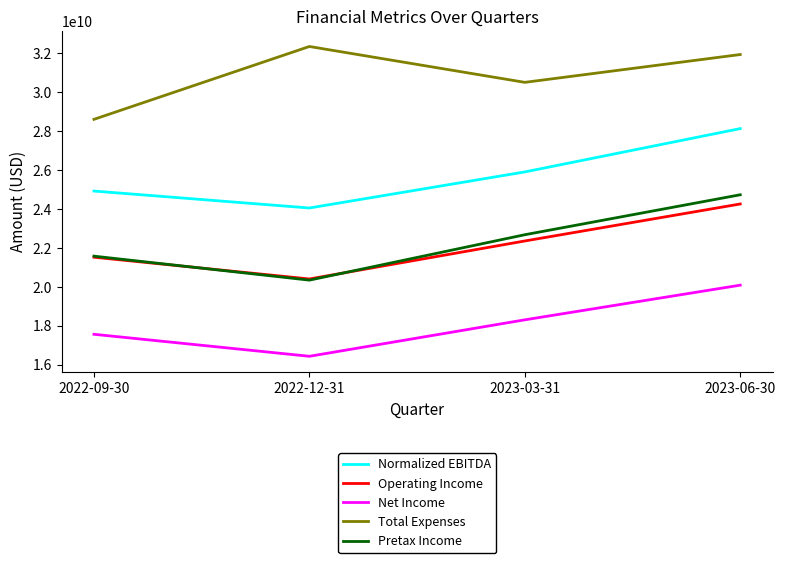

What is the spread (max minus min) of values at 2023-06-30?

11854000000